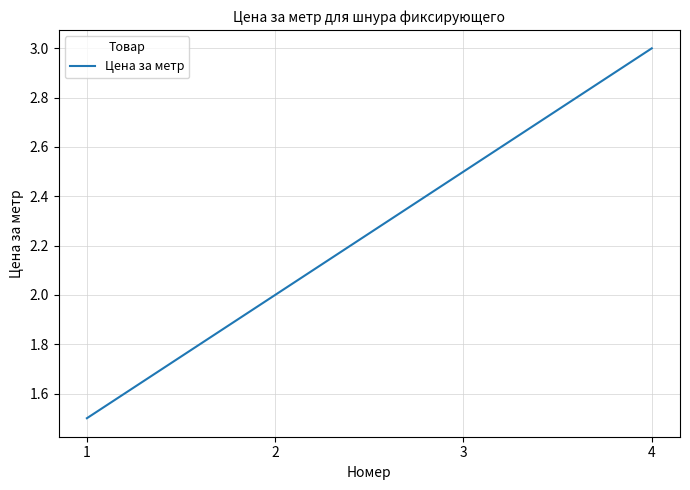

Is it true that the value at 1 is 2.6?

False